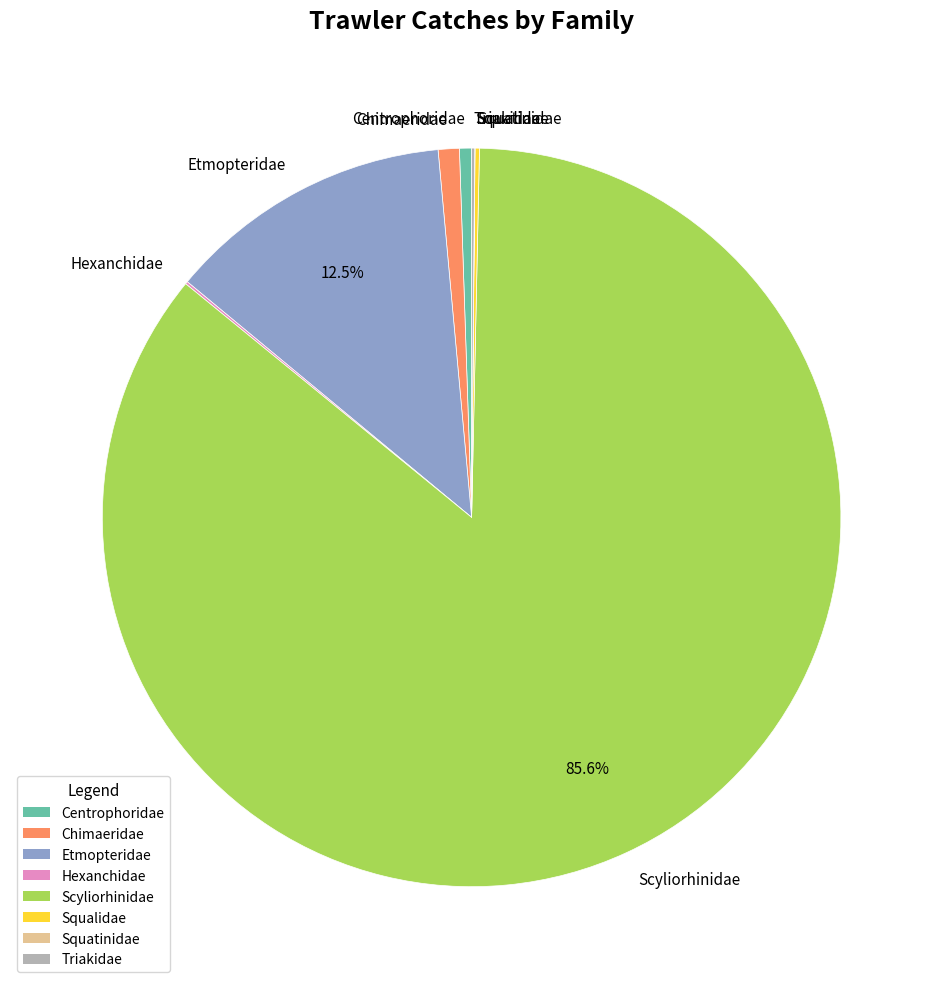

What is the largest slice in the pie chart?

Scyliorhinidae